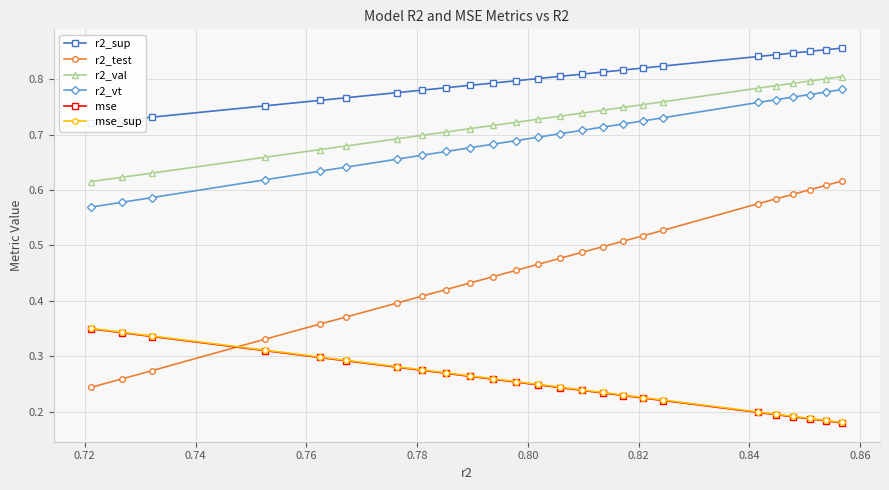

Reading left to right, what are all the values shown in this chart?

r2_sup: 0.7	0.7	0.7	0.8	0.8	0.8	0.8	0.8	0.8	0.8	0.8	0.8	0.8	0.8	0.8	0.8	0.8	0.8	0.8	0.8	0.8	0.8	0.9	0.9	0.9
r2_test: 0.2	0.3	0.3	0.3	0.4	0.4	0.4	0.4	0.4	0.4	0.4	0.5	0.5	0.5	0.5	0.5	0.5	0.5	0.5	0.6	0.6	0.6	0.6	0.6	0.6
r2_val: 0.6	0.6	0.6	0.7	0.7	0.7	0.7	0.7	0.7	0.7	0.7	0.7	0.7	0.7	0.7	0.7	0.7	0.8	0.8	0.8	0.8	0.8	0.8	0.8	0.8
r2_vt: 0.6	0.6	0.6	0.6	0.6	0.6	0.7	0.7	0.7	0.7	0.7	0.7	0.7	0.7	0.7	0.7	0.7	0.7	0.7	0.8	0.8	0.8	0.8	0.8	0.8
mse: 0.3	0.3	0.3	0.3	0.3	0.3	0.3	0.3	0.3	0.3	0.3	0.3	0.2	0.2	0.2	0.2	0.2	0.2	0.2	0.2	0.2	0.2	0.2	0.2	0.2
mse_sup: 0.4	0.3	0.3	0.3	0.3	0.3	0.3	0.3	0.3	0.3	0.3	0.3	0.2	0.2	0.2	0.2	0.2	0.2	0.2	0.2	0.2	0.2	0.2	0.2	0.2